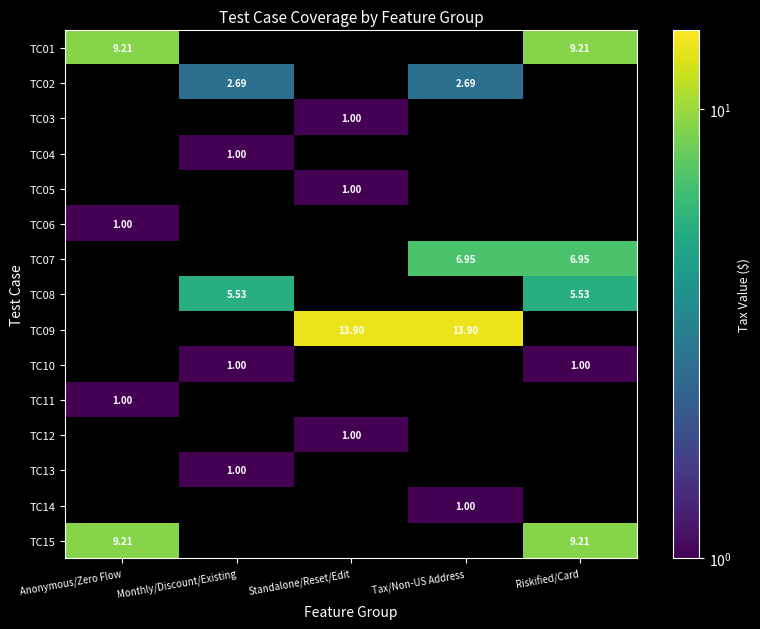

At which label does TC01 reach its peak?

Anonymous/Zero Flow